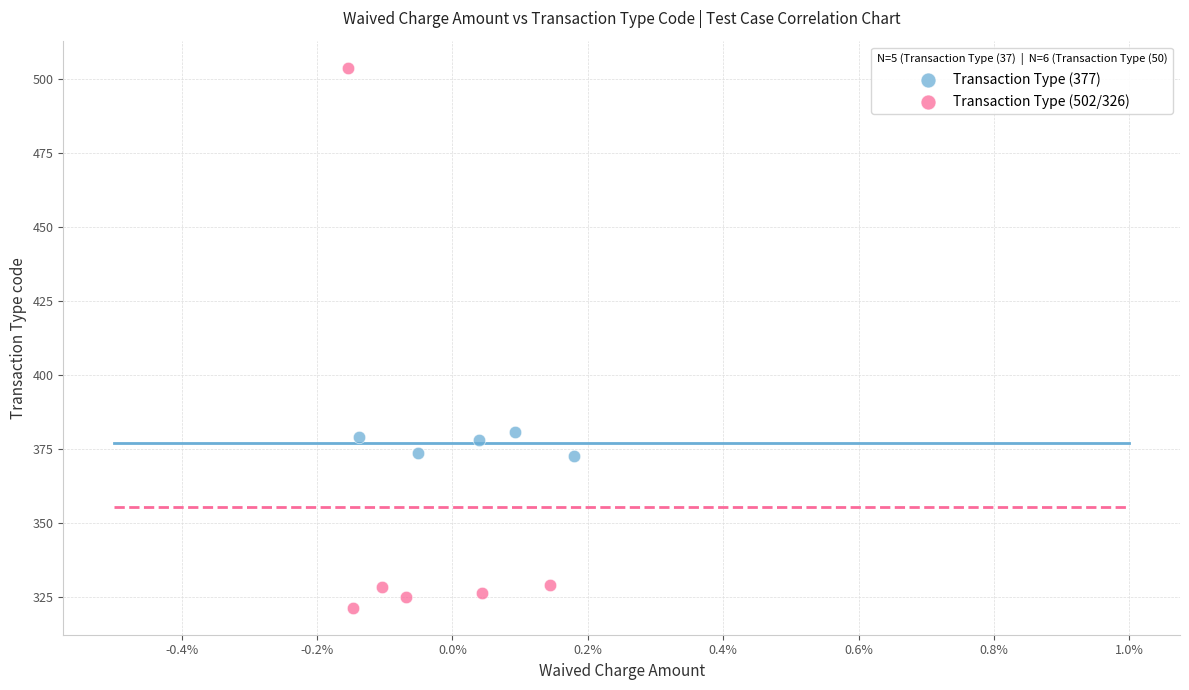

Which series reaches the minimum Y coordinate?

Transaction Type (502/326)